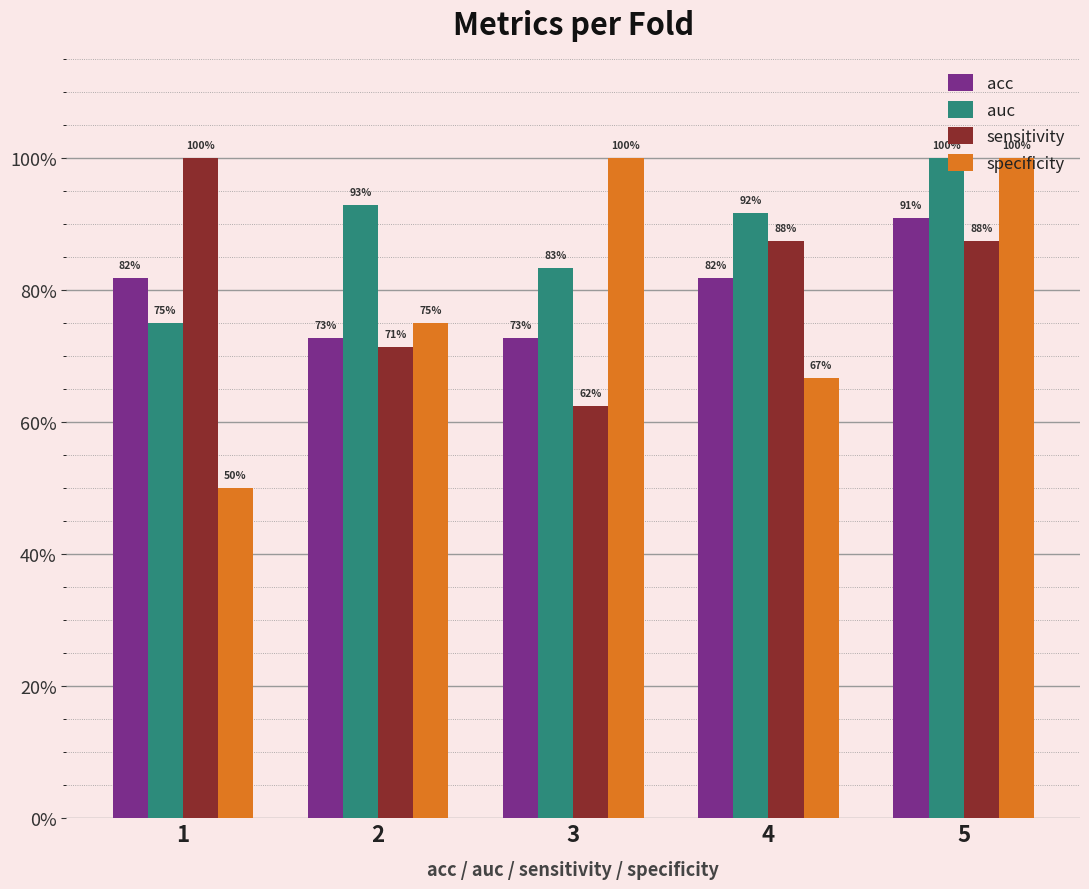

Are the bars horizontal?

No